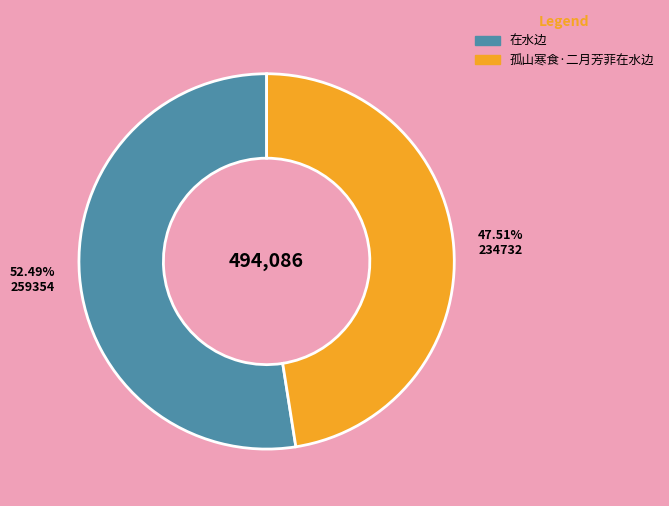

To the nearest percent, what is the combined percentage of 在水边 and 孤山寒食·二月芳菲在水边?

100%